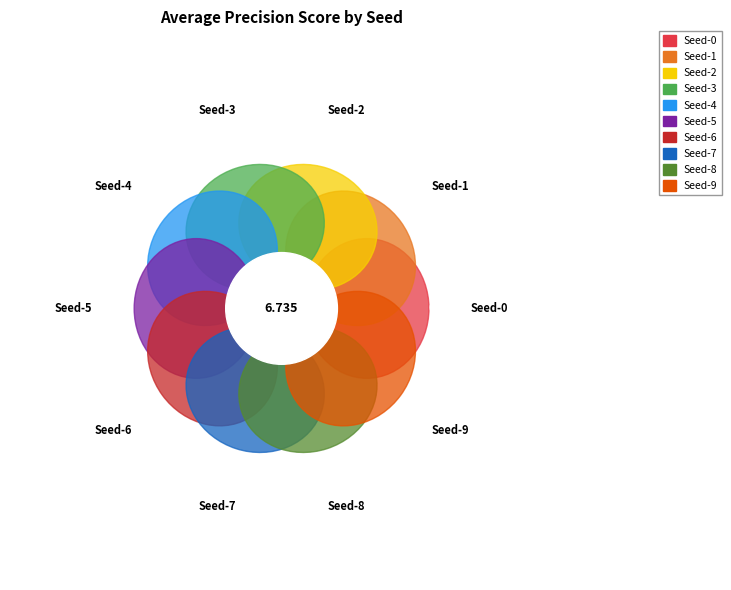

To the nearest percent, what portion does 4 represent?

9%